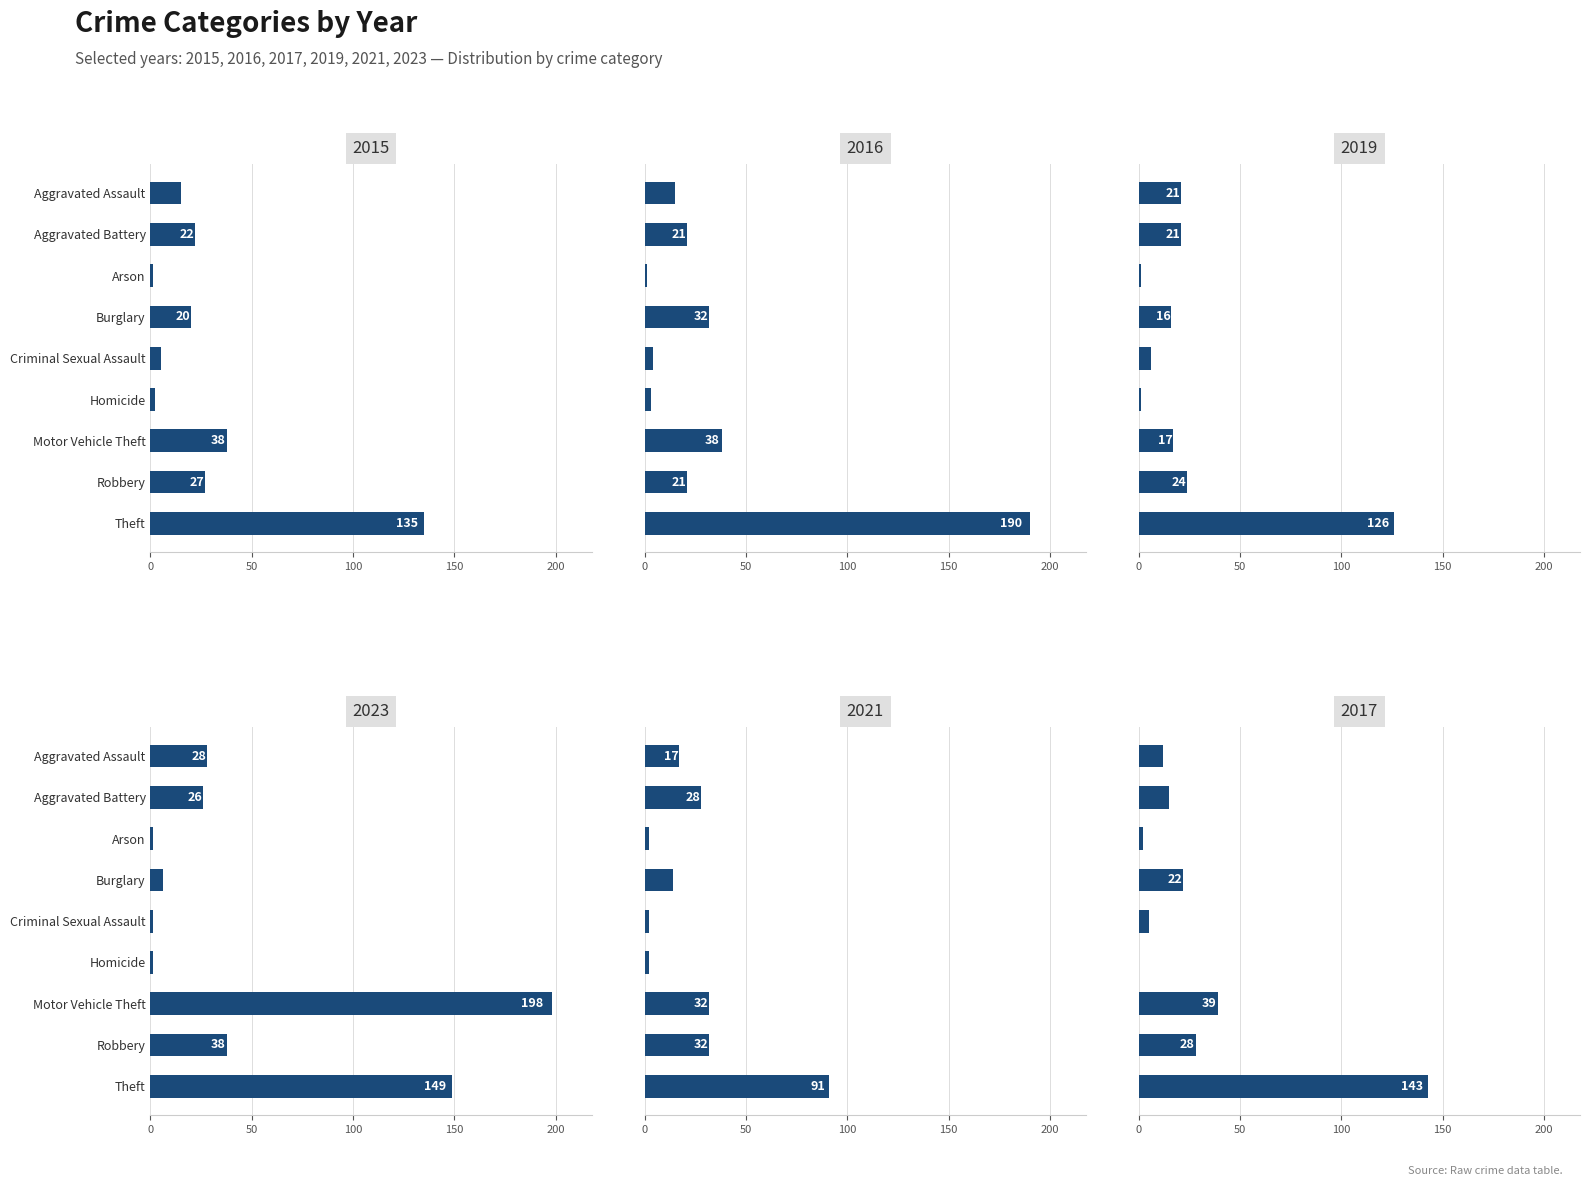

Reading left to right, transcribe all the data shown in this chart.

2015: Aggravated Assault=15	Aggravated Battery=22	Arson=1	Burglary=20	Criminal Sexual Assault=5	Homicide=2	Motor Vehicle Theft=38	Robbery=27	Theft=135
2016: Aggravated Assault=15	Aggravated Battery=21	Arson=1	Burglary=32	Criminal Sexual Assault=4	Homicide=3	Motor Vehicle Theft=38	Robbery=21	Theft=190
2019: Aggravated Assault=21	Aggravated Battery=21	Arson=1	Burglary=16	Criminal Sexual Assault=6	Homicide=1	Motor Vehicle Theft=17	Robbery=24	Theft=126
2023: Aggravated Assault=28	Aggravated Battery=26	Arson=1	Burglary=6	Criminal Sexual Assault=1	Homicide=1	Motor Vehicle Theft=198	Robbery=38	Theft=149
2021: Aggravated Assault=17	Aggravated Battery=28	Arson=2	Burglary=14	Criminal Sexual Assault=2	Homicide=2	Motor Vehicle Theft=32	Robbery=32	Theft=91
2017: Aggravated Assault=12	Aggravated Battery=15	Arson=2	Burglary=22	Criminal Sexual Assault=5	Homicide=0	Motor Vehicle Theft=39	Robbery=28	Theft=143